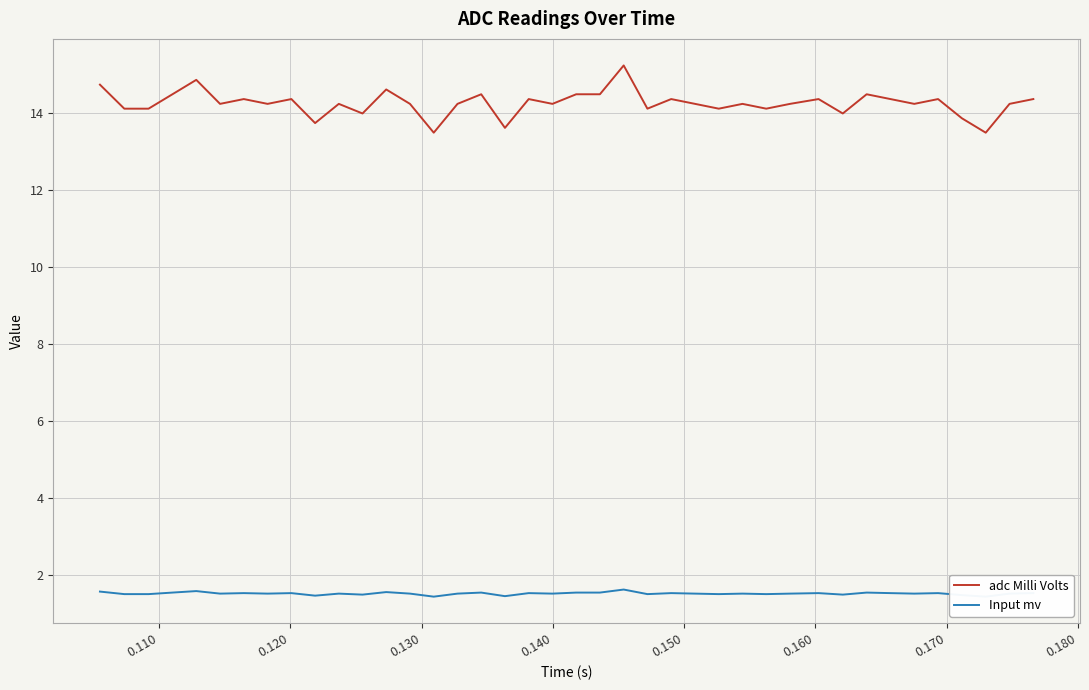

What is the value of the Input mv point at the 17th from the left?

1.5